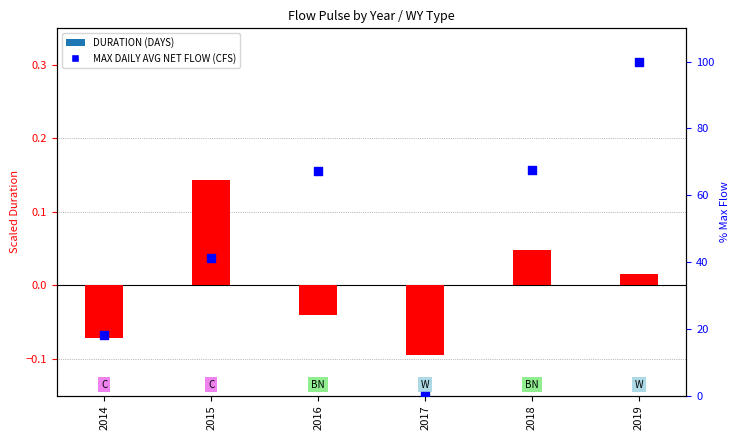

What are all the series names shown in the legend?

DURATION (DAYS), MAX DAILY AVG NET FLOW (CFS)